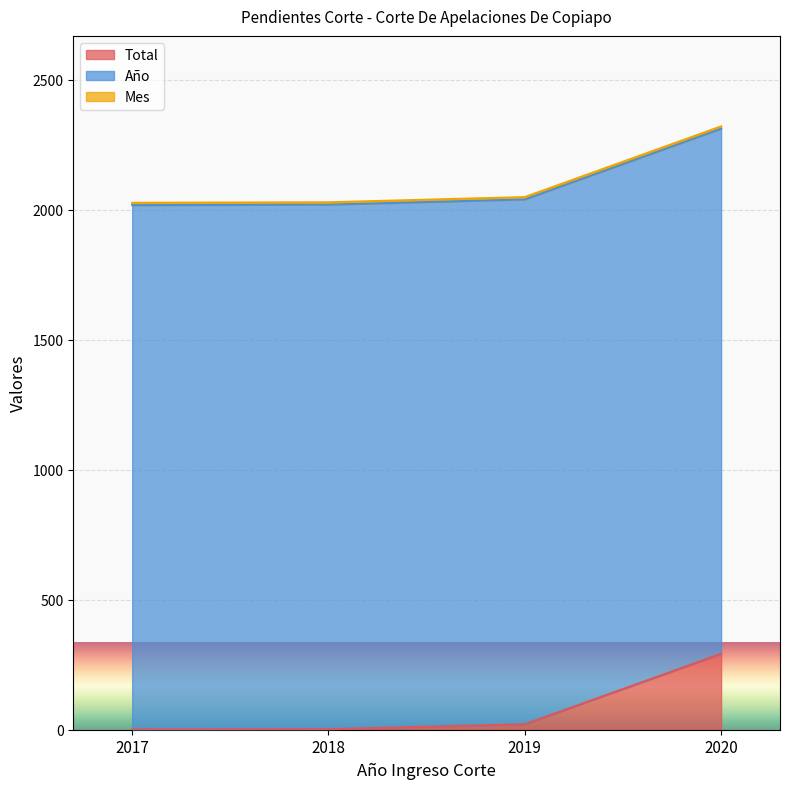

Which series has the largest range (max minus min)?

Total